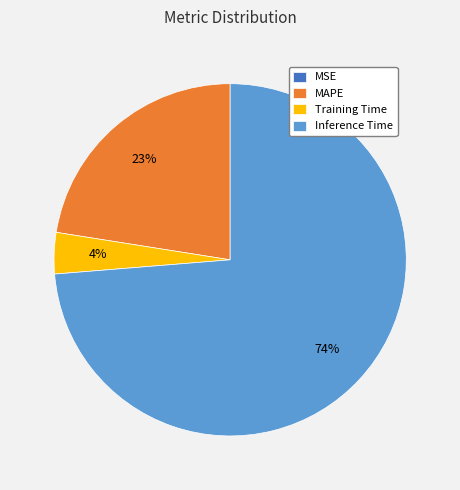

True or false: Training Time accounts for 17% of the total.

False